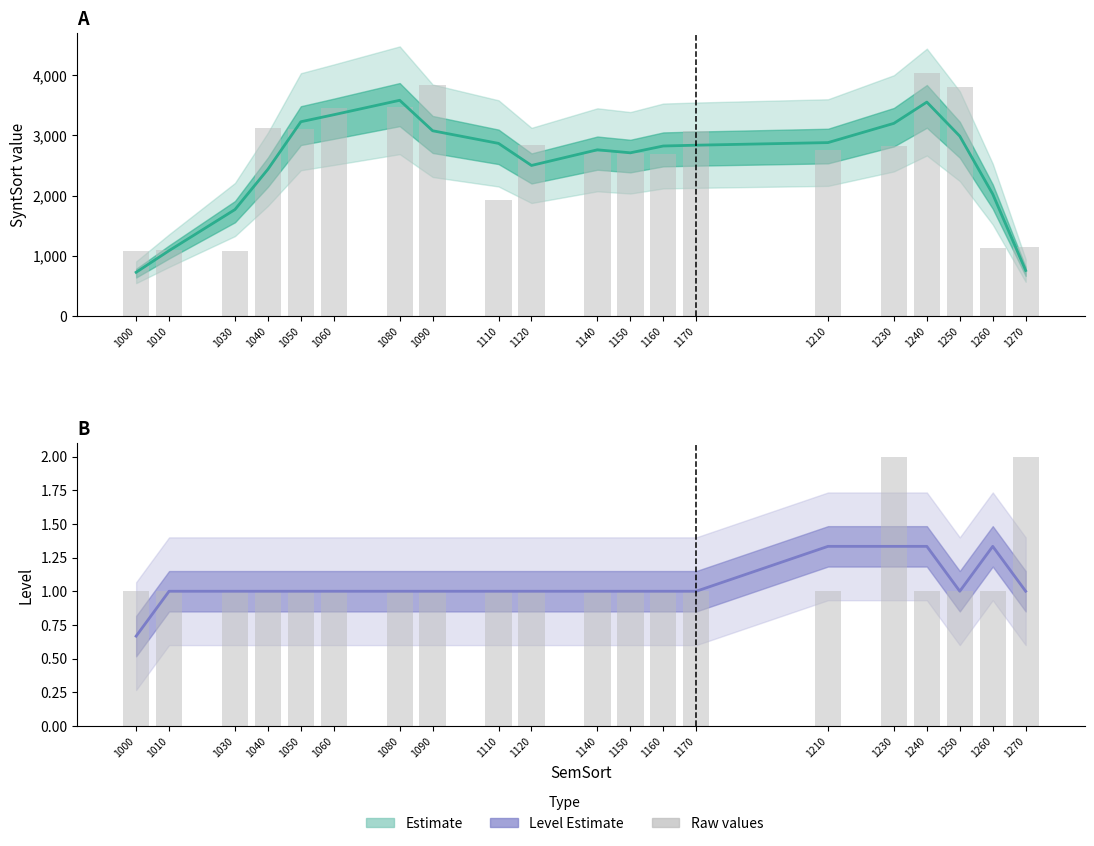

Between 1140 and 1240, which series saw the biggest shift?

SyntSort (raw)